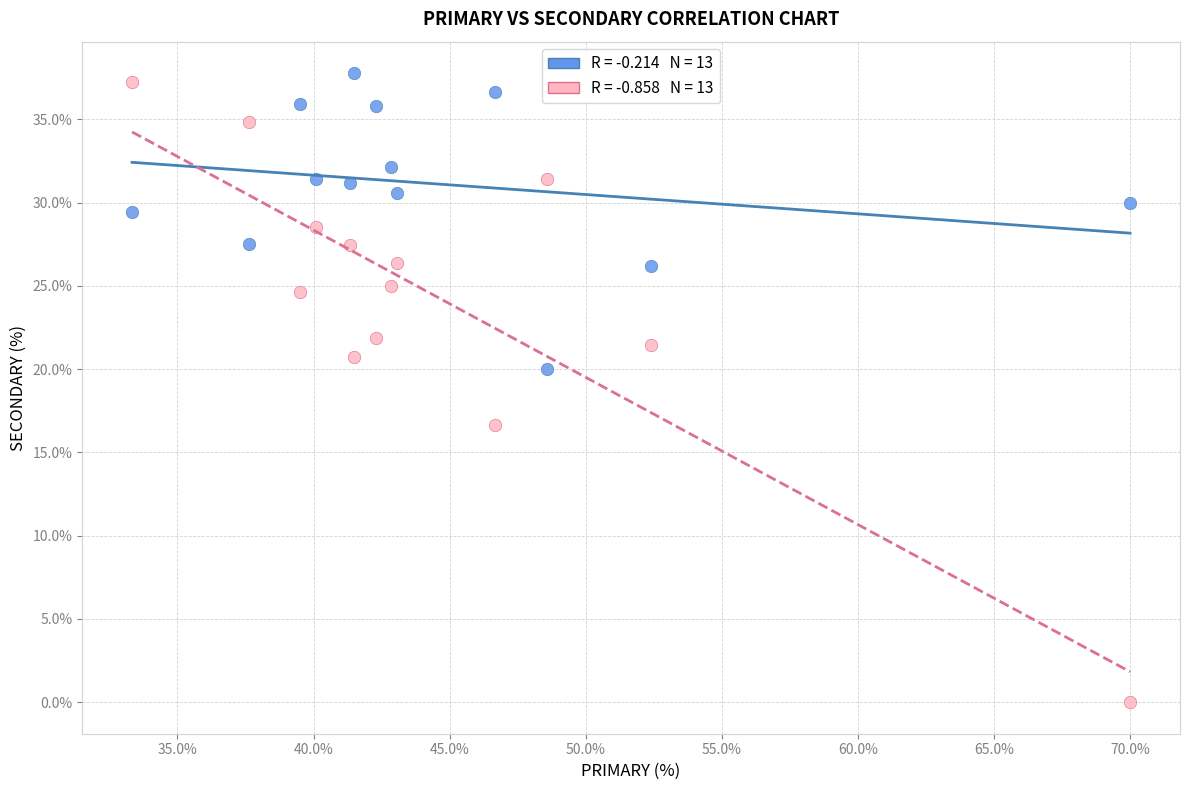

Across all data points, what is the range of Y values (max minus min)?

37.8